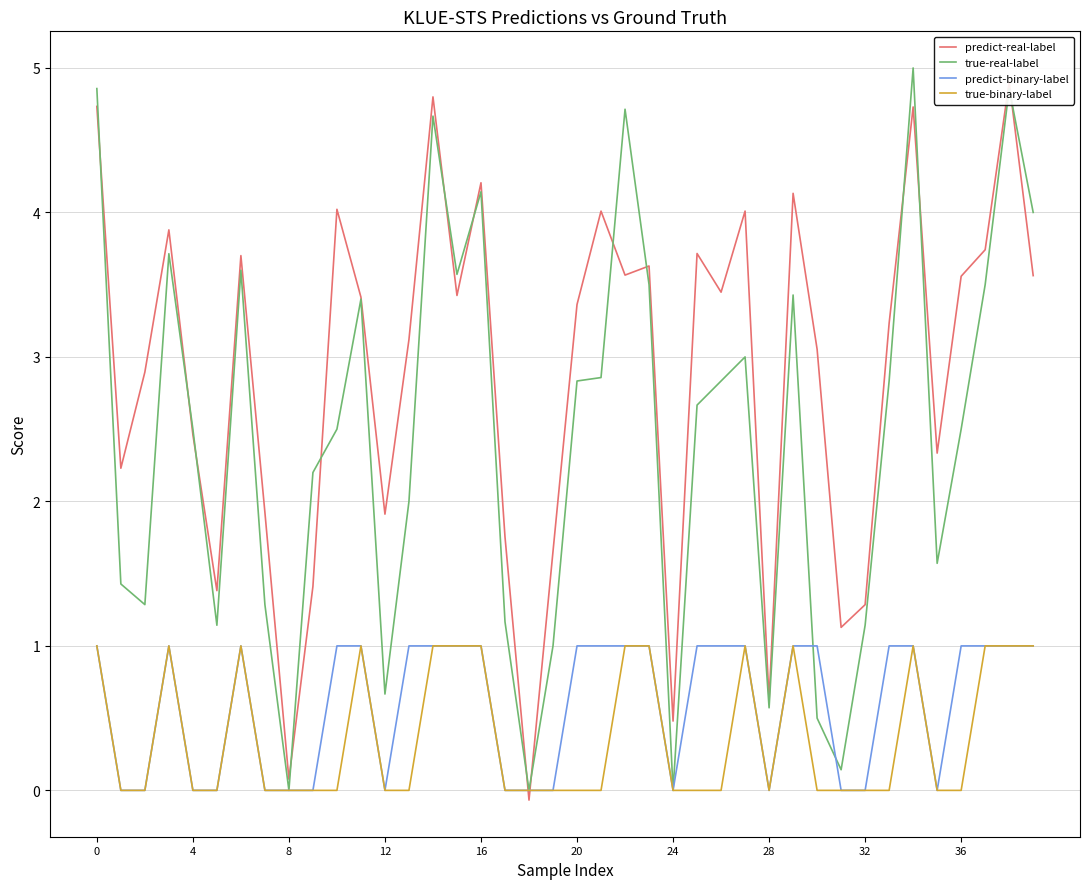

What is the difference between the maximum and minimum values in the true-real-label series?

5.0